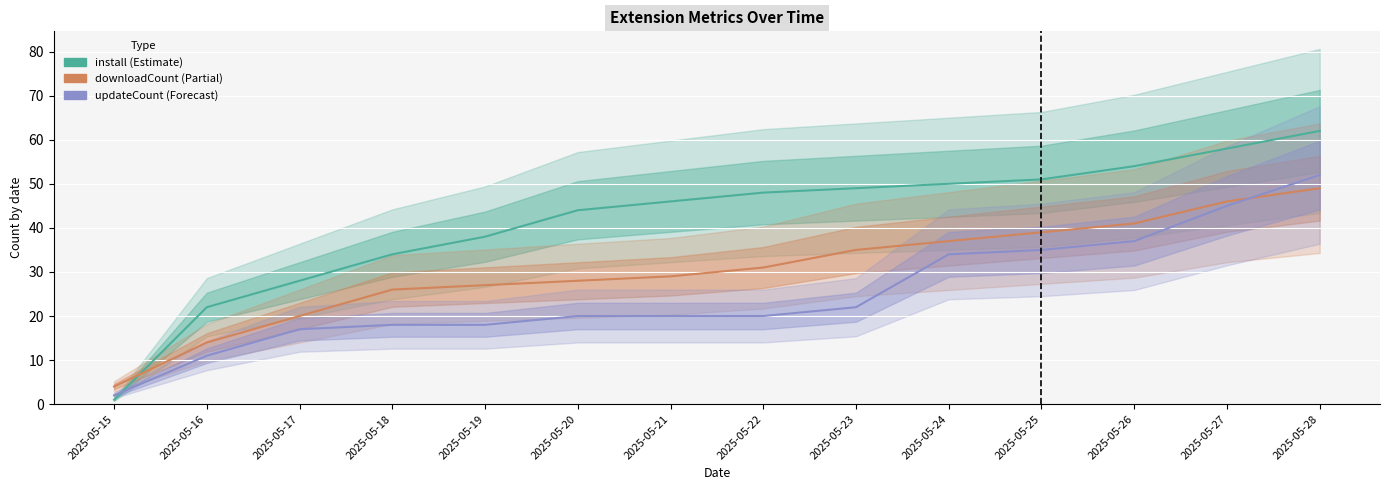

How many categories are shown in the chart?

14